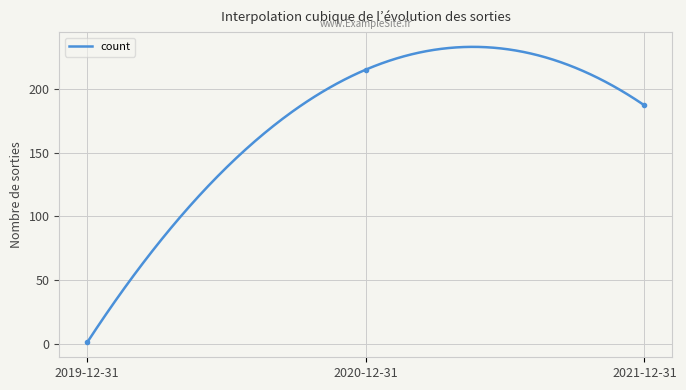

Where is the data nearest to the value 108?

2021-12-31